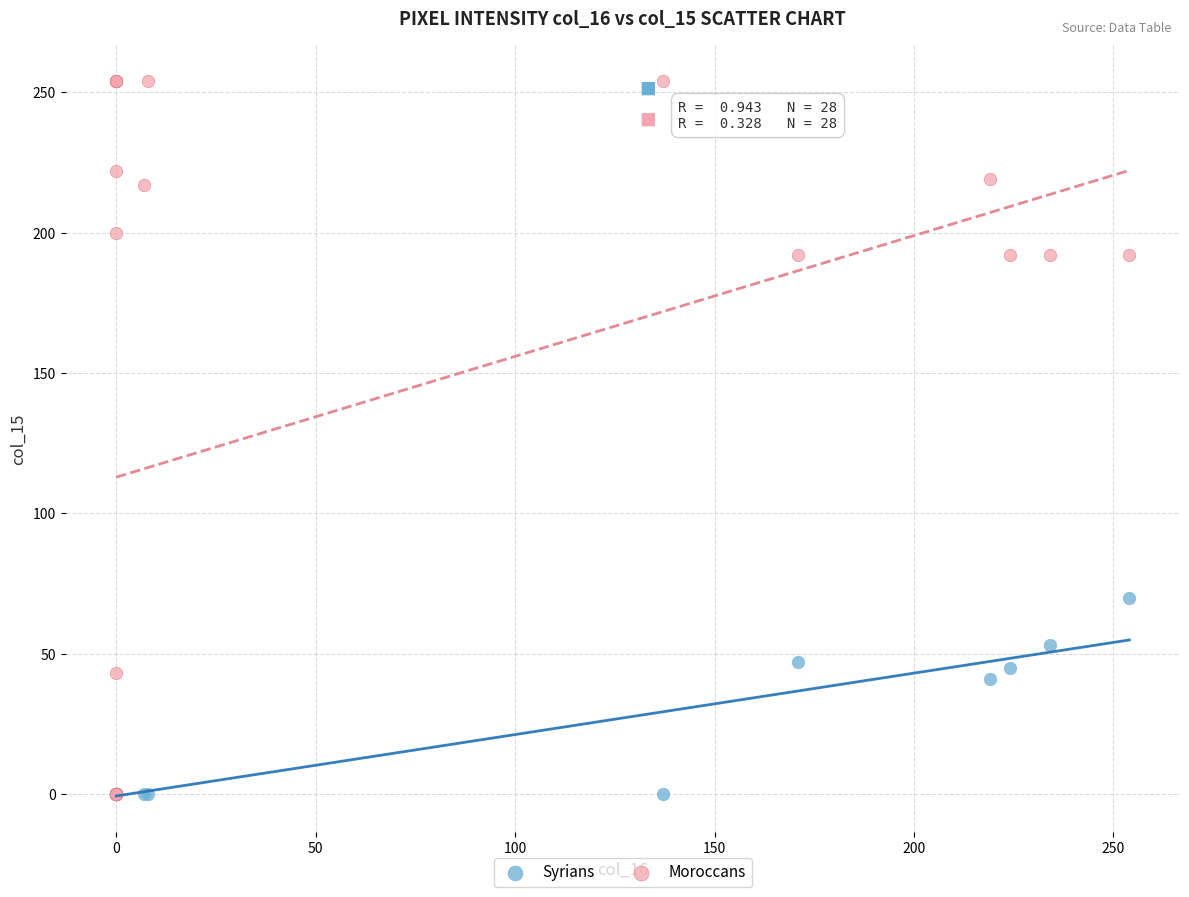

Which series reaches the maximum Y coordinate?

Moroccans